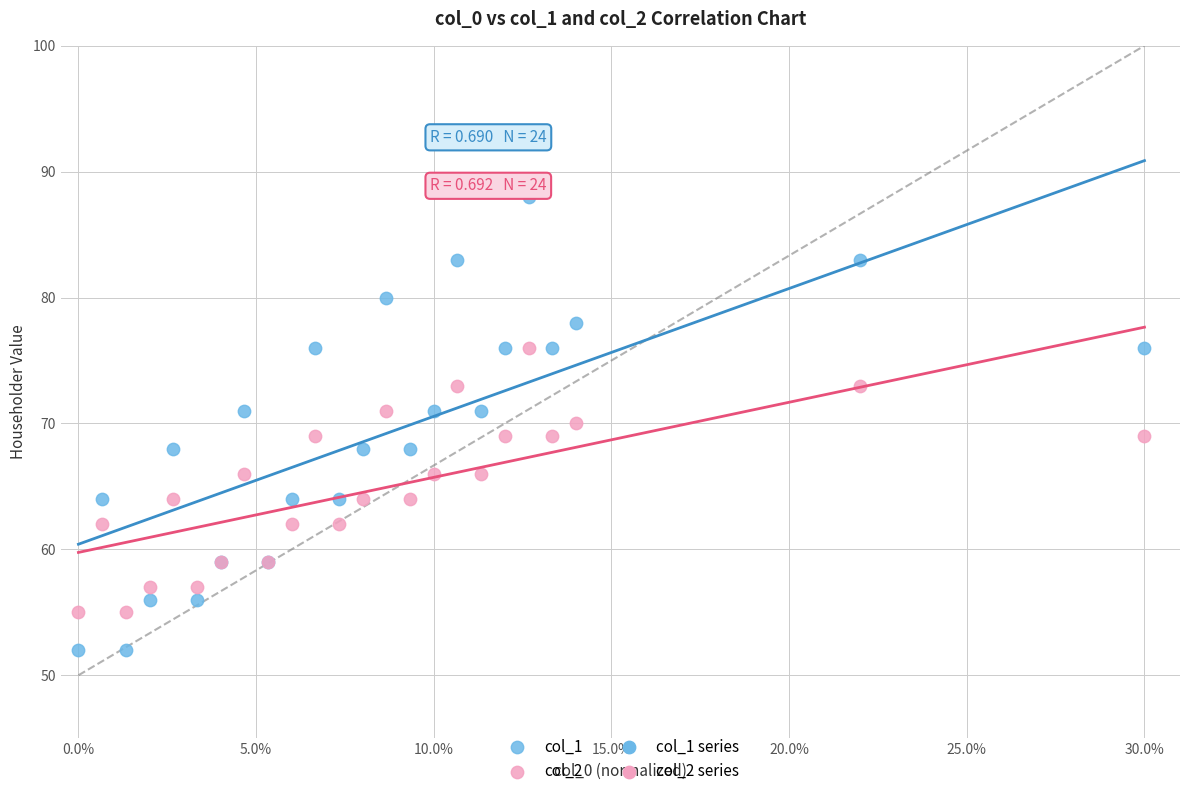

Which series reaches the minimum Y coordinate?

col_1